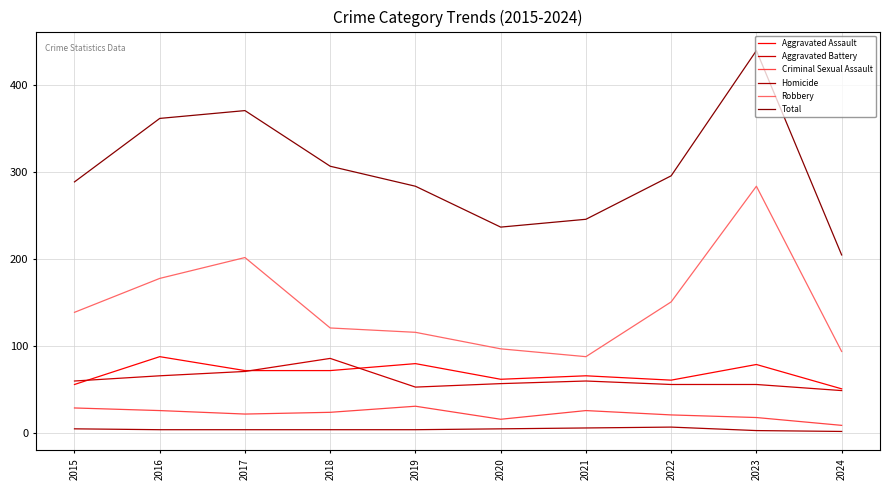

How many series are shown in this chart?

6